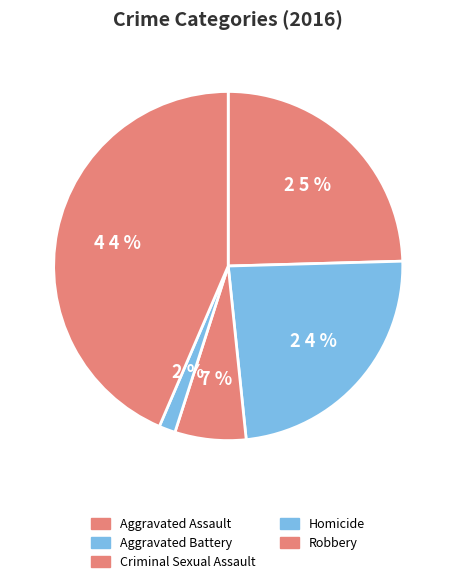

Rank the categories by value from lowest to highest.

Homicide, Criminal Sexual Assault, Aggravated Battery, Aggravated Assault, Robbery